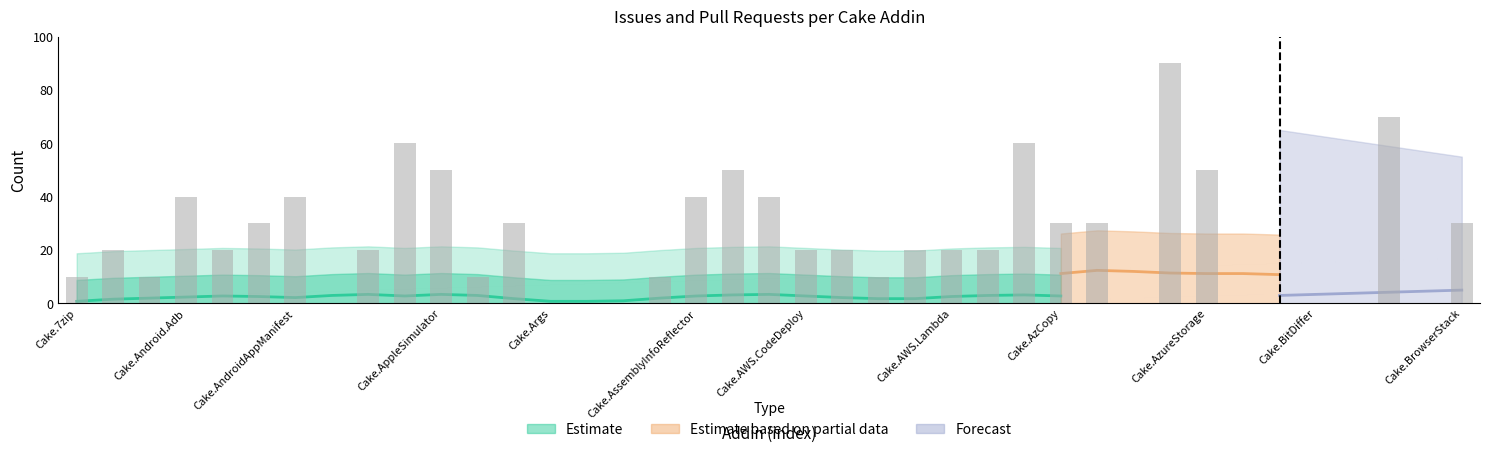

Count the number of categories in the chart.

39